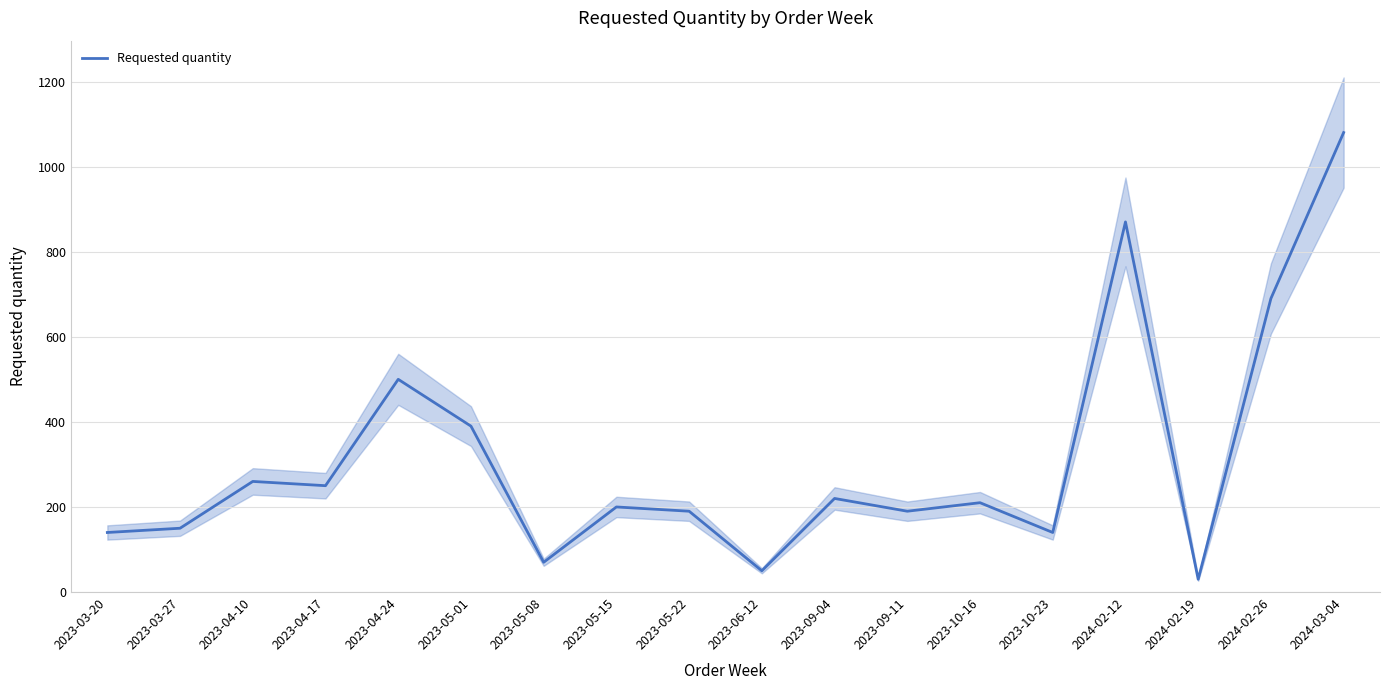

What is the change in value from 2023-06-12 to 2024-02-19?

-20